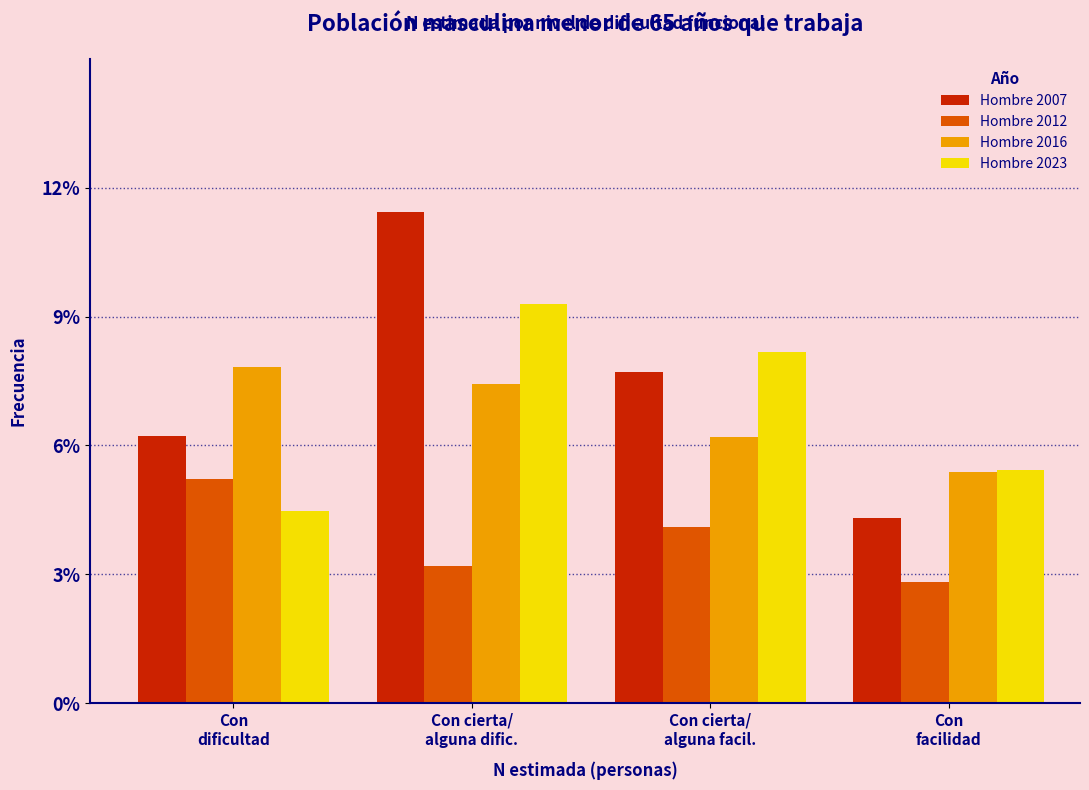

Reading left to right, list all the values displayed in this chart.

Hombre 2007: 6.3	11.5	7.8	4.3
Hombre 2012: 5.3	3.2	4.1	2.9
Hombre 2016: 7.9	7.5	6.2	5.4
Hombre 2023: 4.5	9.4	8.2	5.5